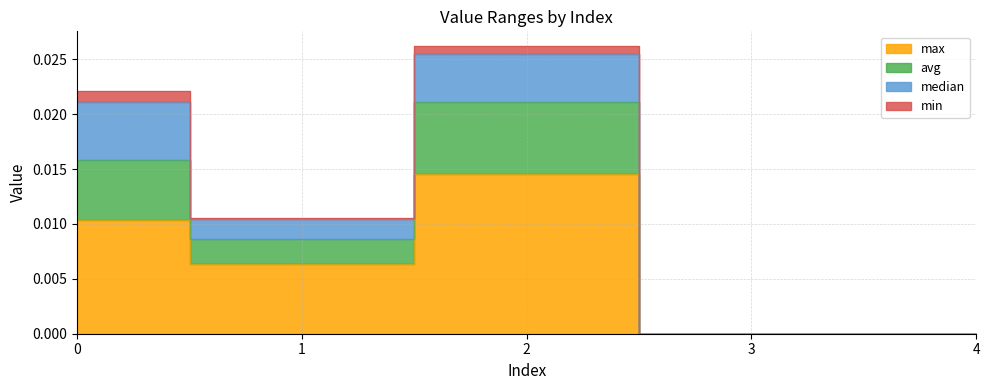

True or false: max and avg intersect in this chart.

False